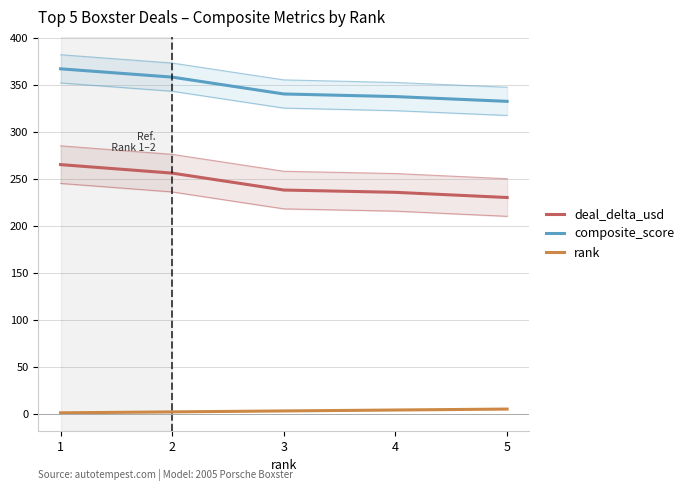

True or false: rank and composite_score intersect in this chart.

False